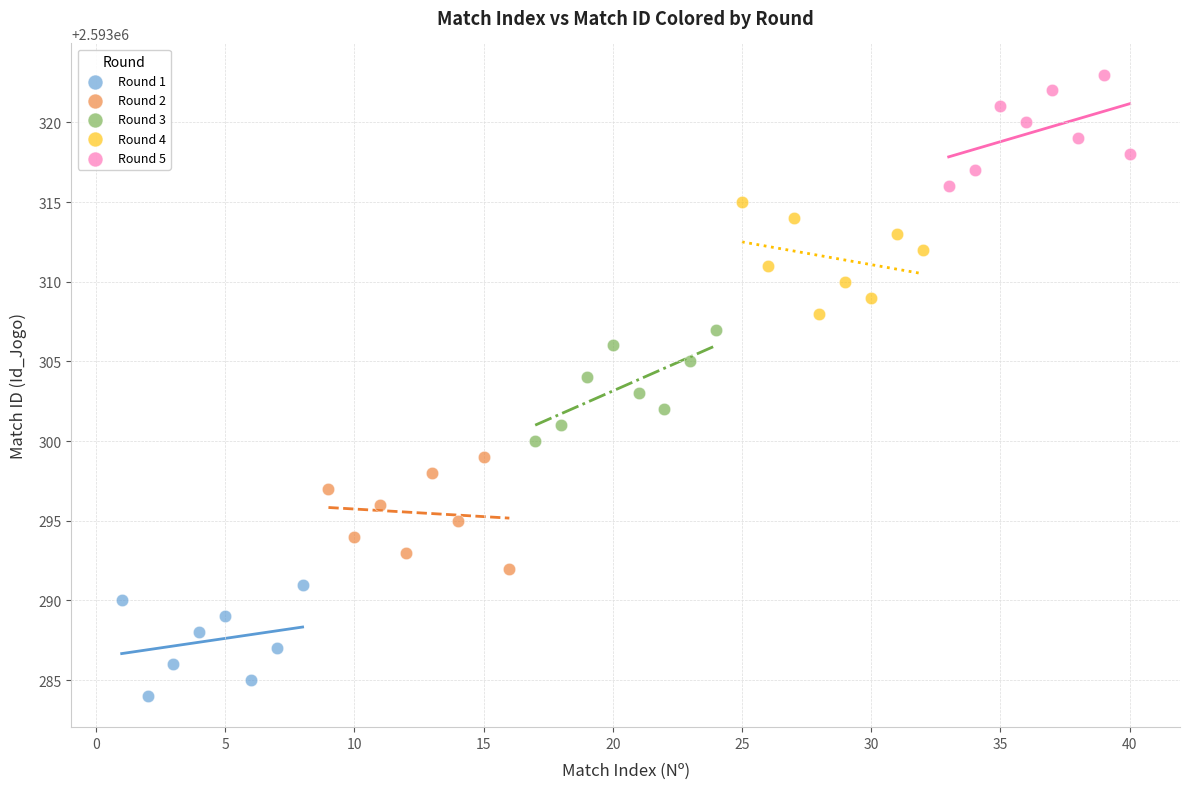

What are all the series names shown in the legend?

Round 1, Round 2, Round 3, Round 4, Round 5